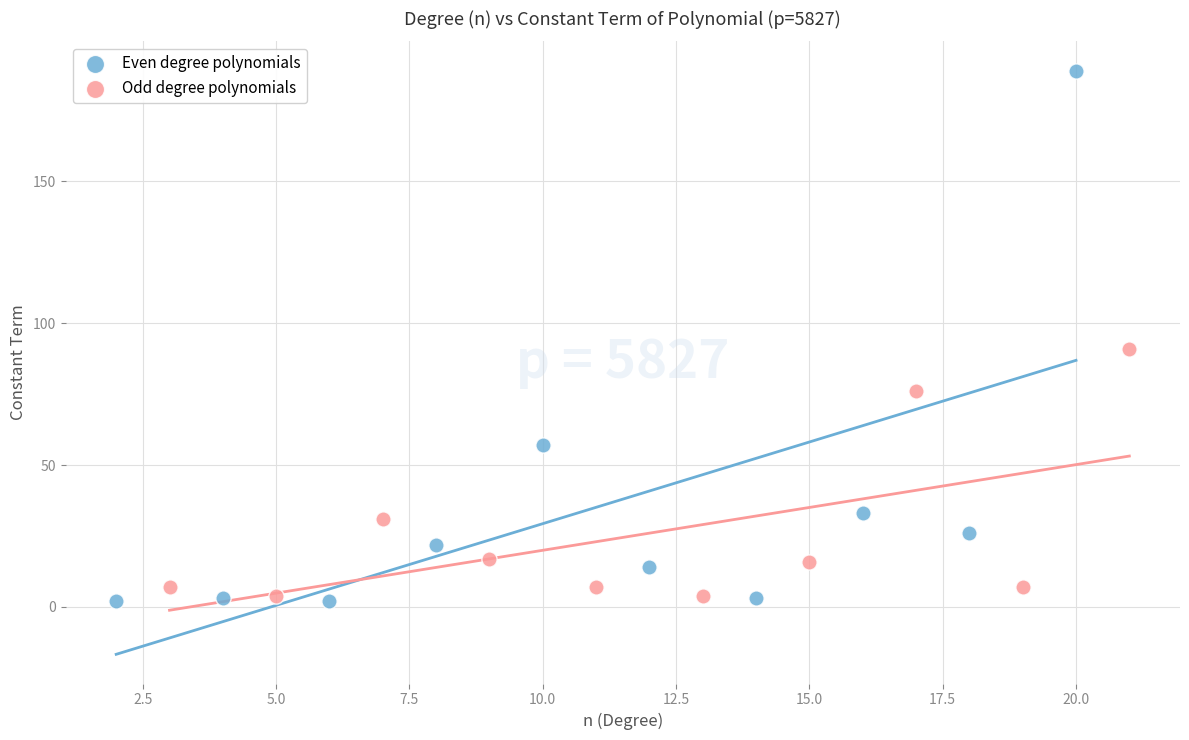

Which series contains the highest Y value?

Even degree polynomials